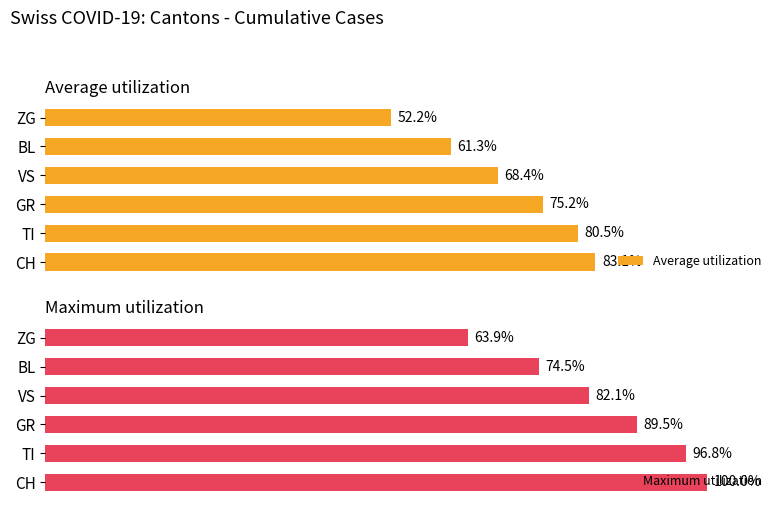

List the labels in order of Average utilization value, largest first.

CH, TI, GR, VS, BL, ZG